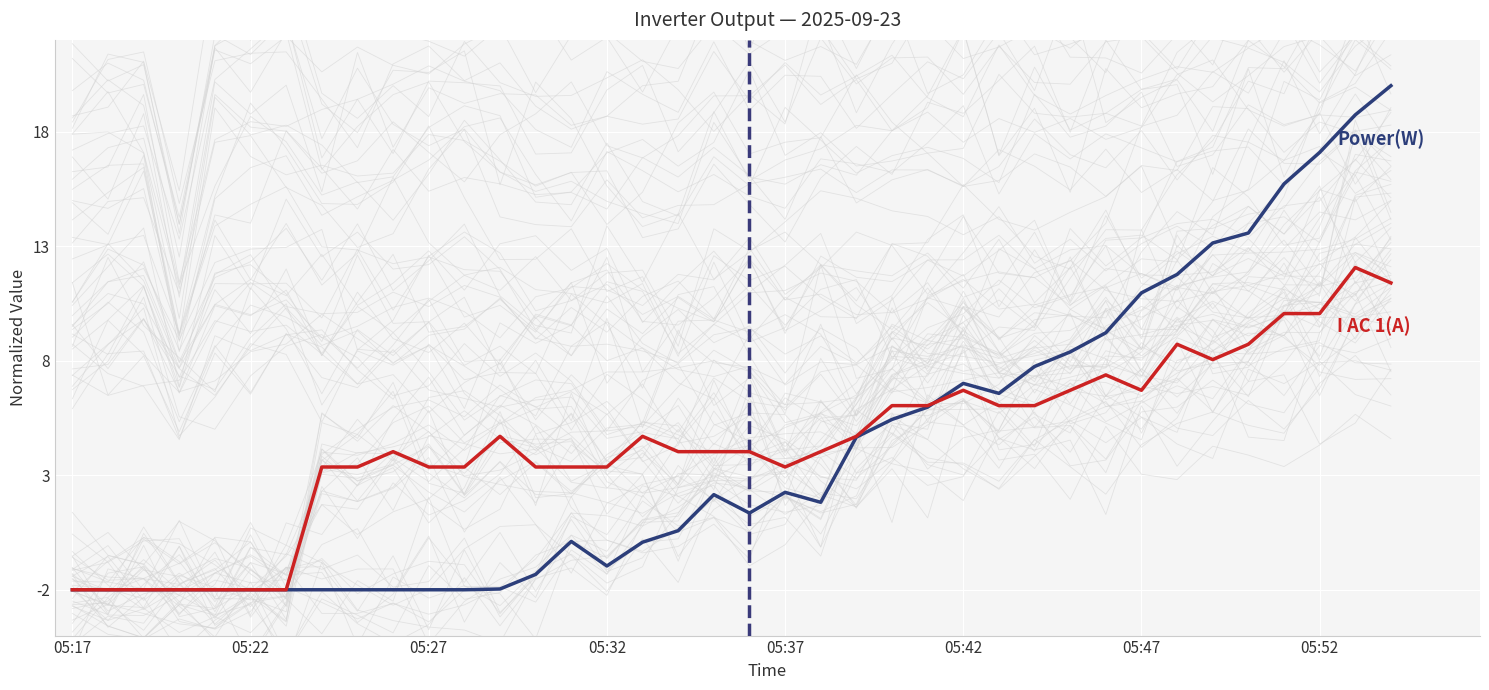

True or false: Power(W) and I AC 1(A) intersect in this chart.

True